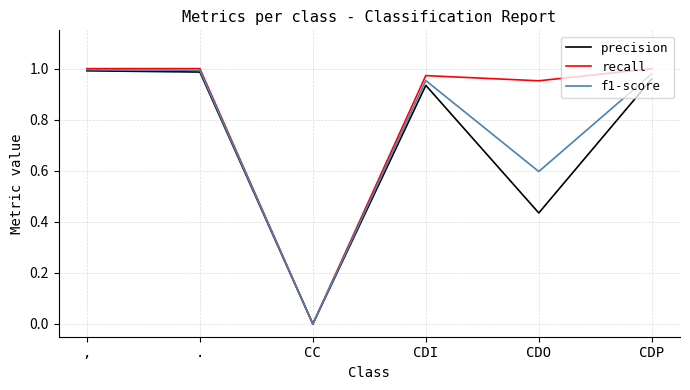

At which label does precision reach its minimum?

CC